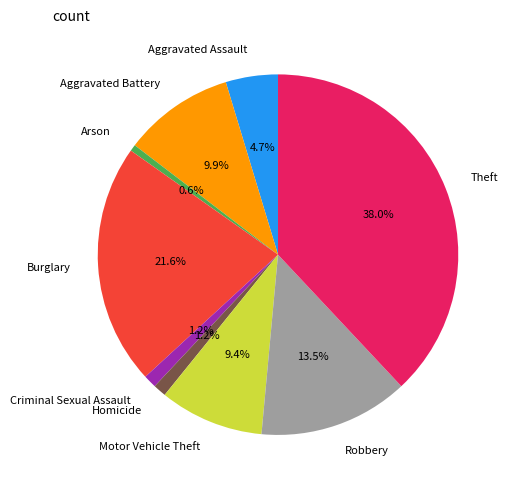

Is the sum of Arson and Robbery greater than half?

No